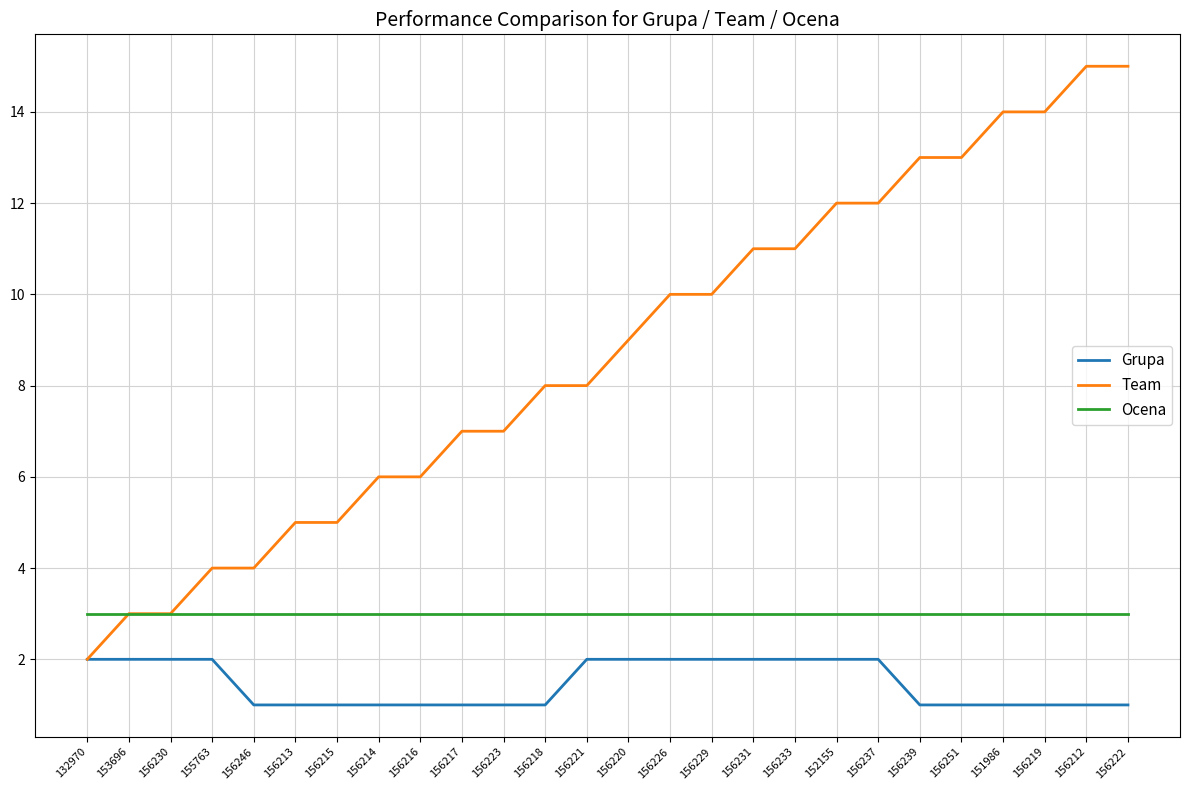

Is this an area chart (filled region under the line)?

No